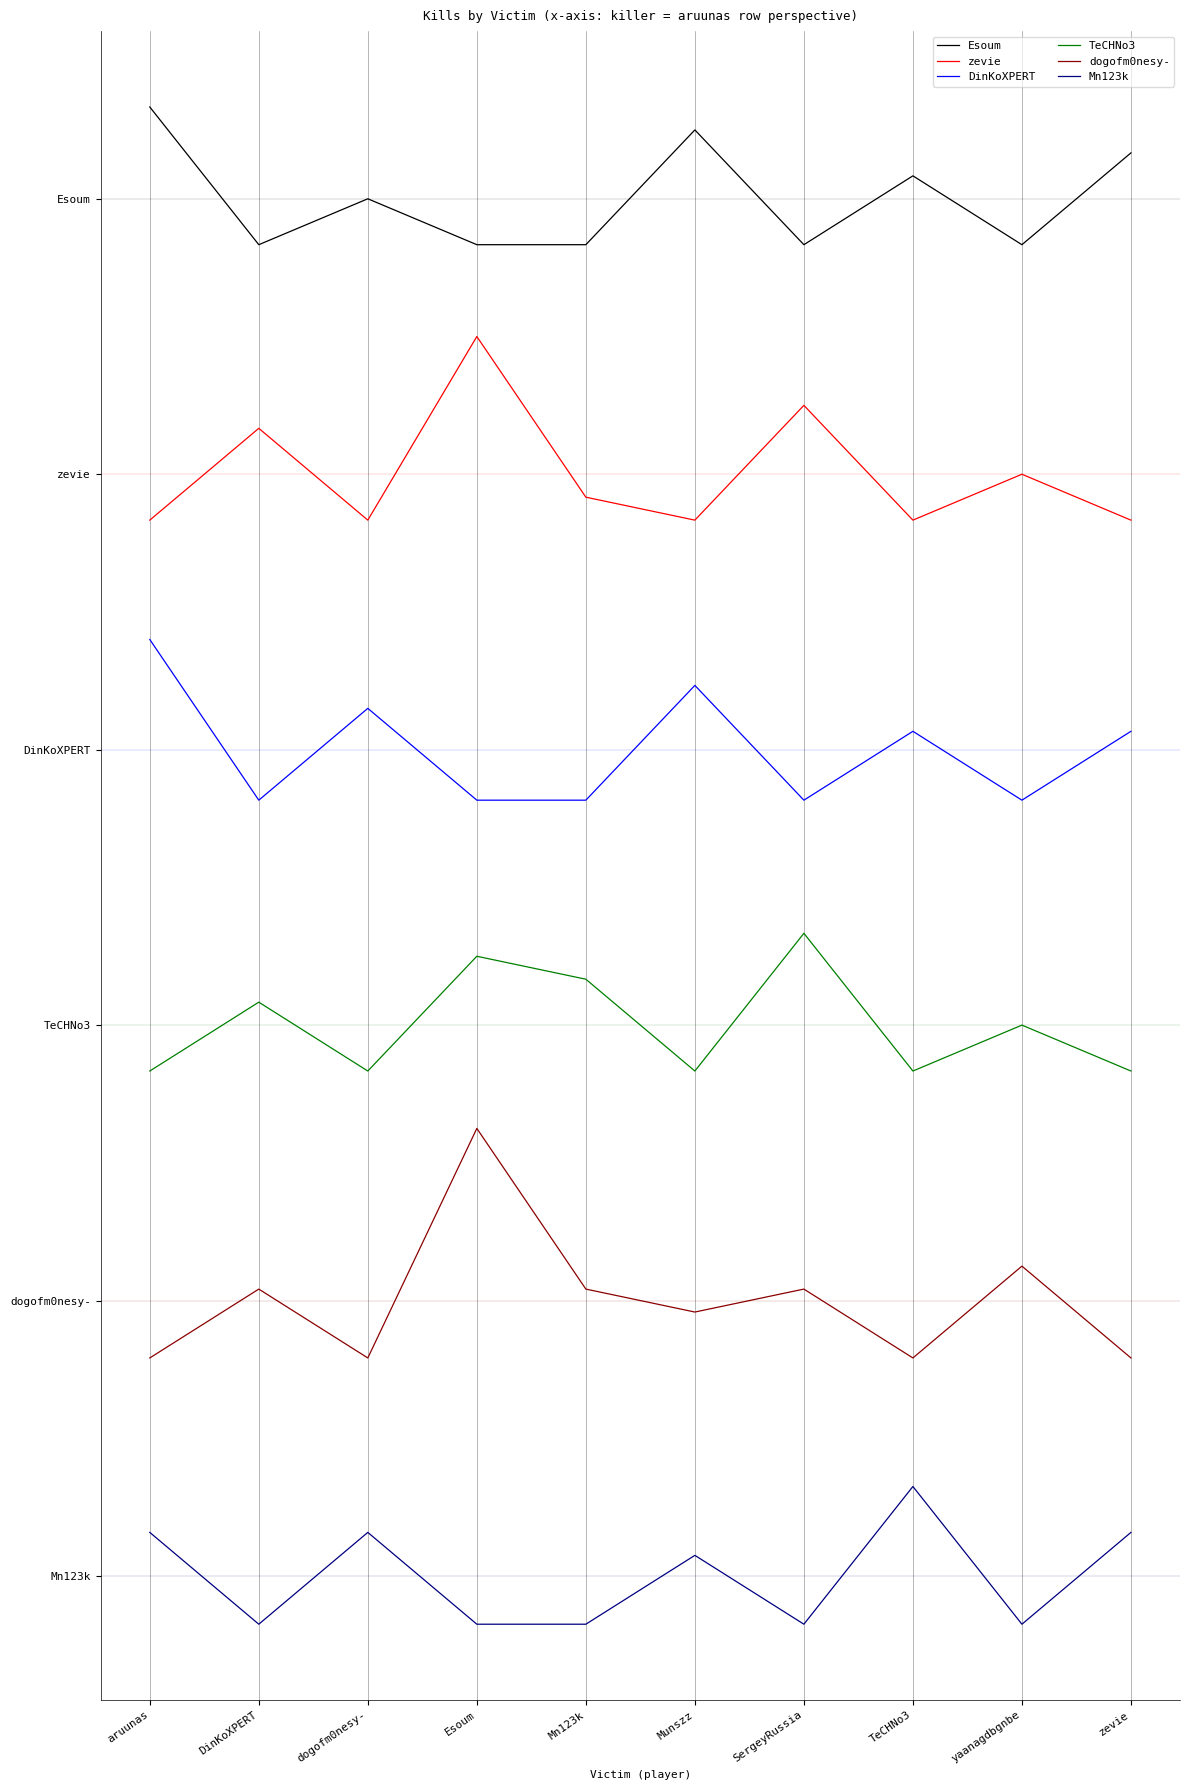

Does the chart display data point markers on the line(s)?

No